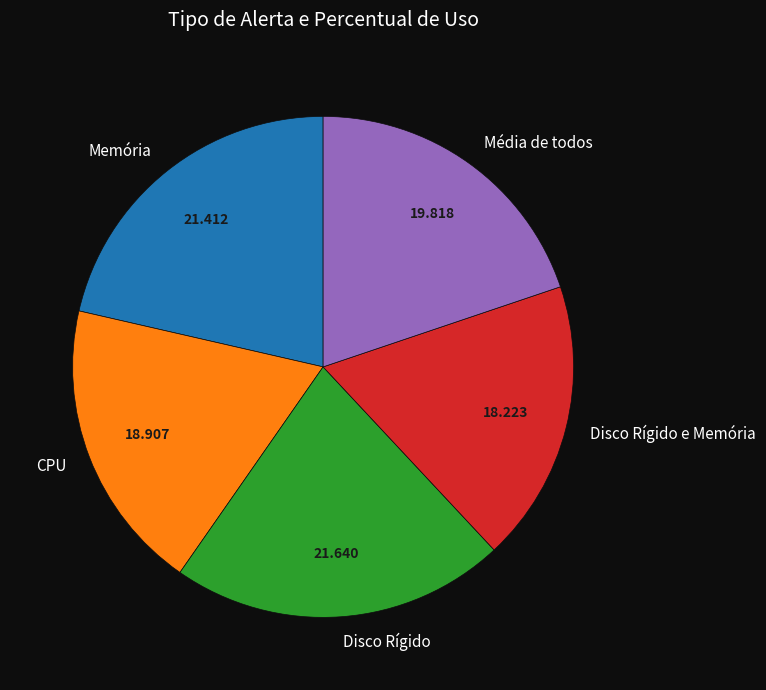

Is there any slice that represents more than half of the pie?

No